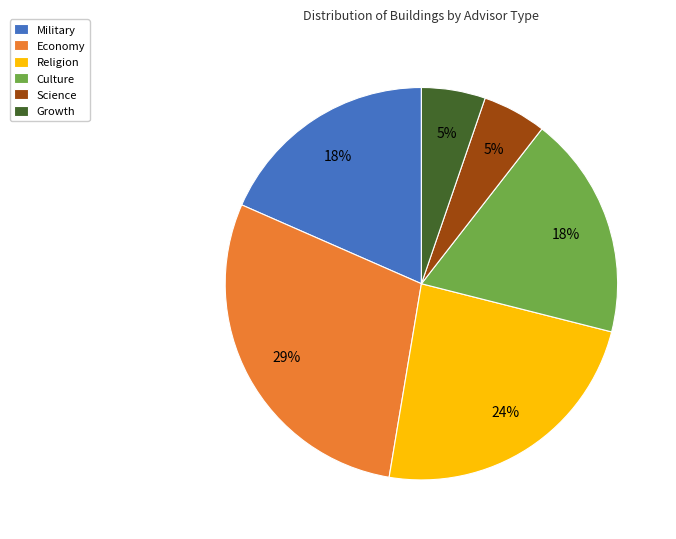

Is there any slice that represents more than half of the pie?

No